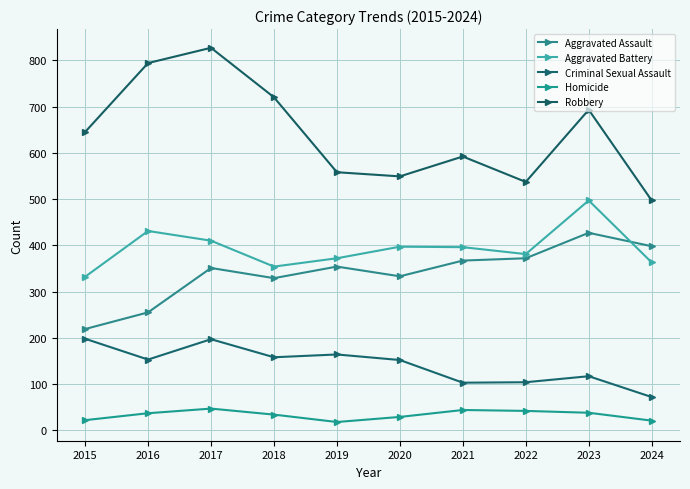

The Homicide series shows 37 at 2016. True or false?

True